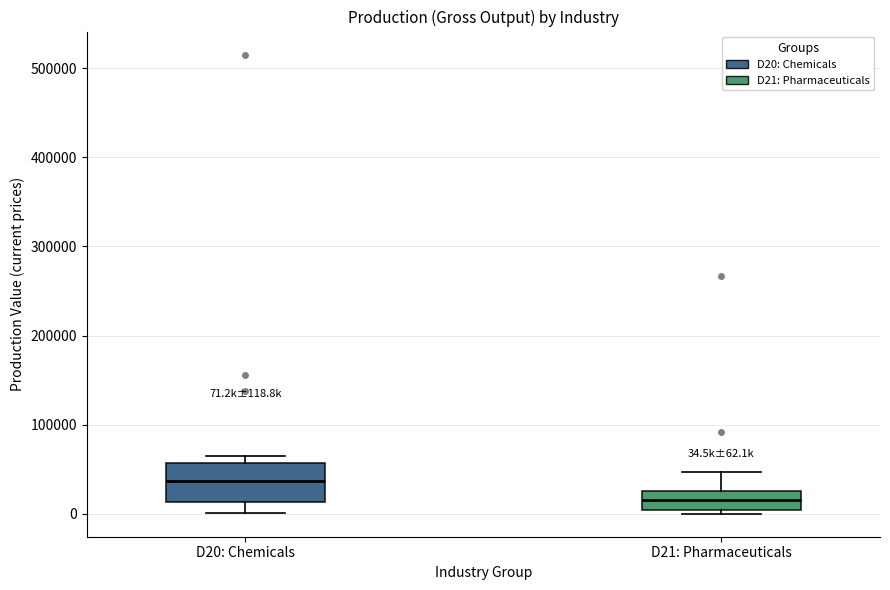

Which box is the tallest, from its lower edge to its upper edge?

D20: Chemicals